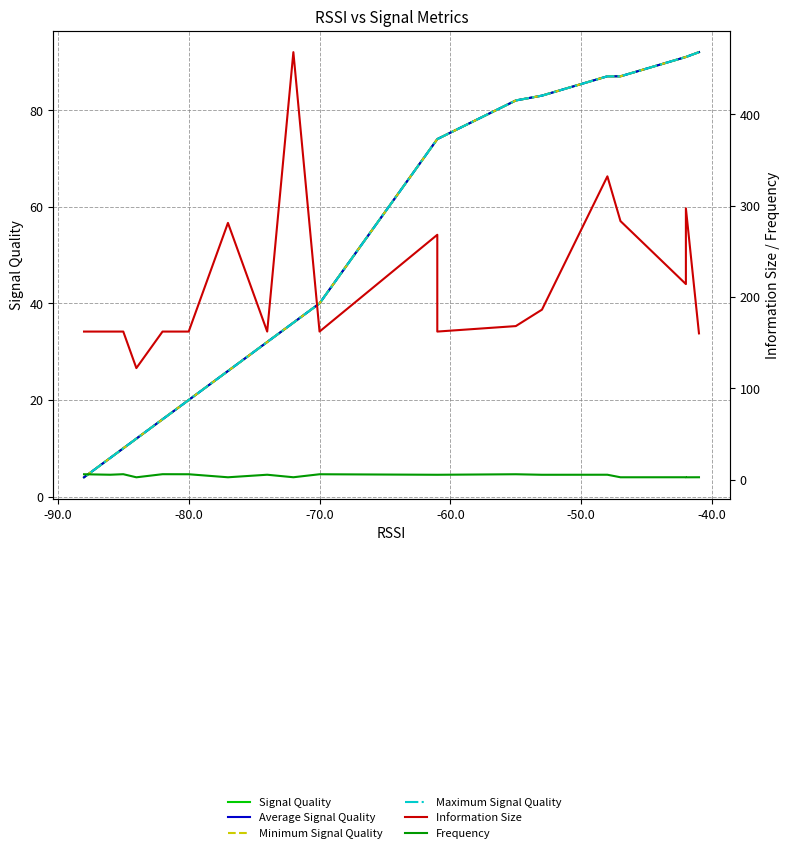

What is the minimum value for Signal Quality?

4.0